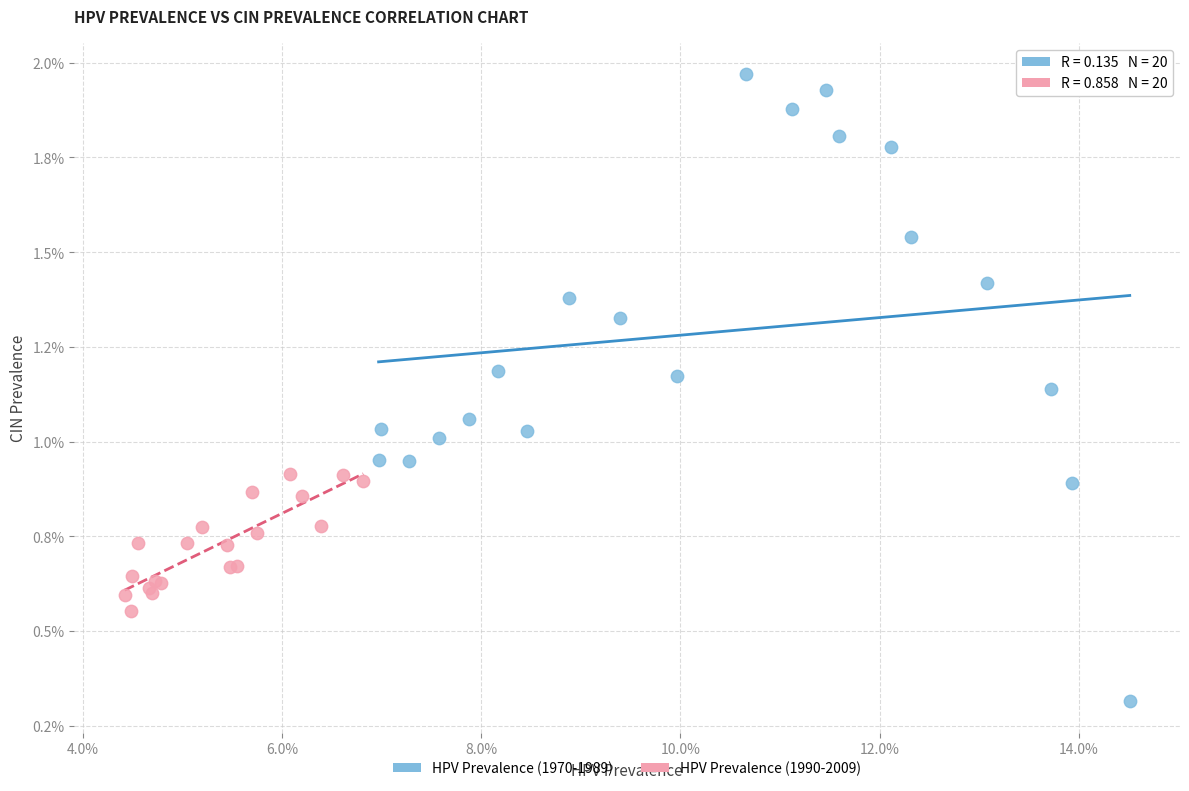

What are all the series names shown in the legend?

HPV Prevalence (1970-1989), HPV Prevalence (1990-2009)